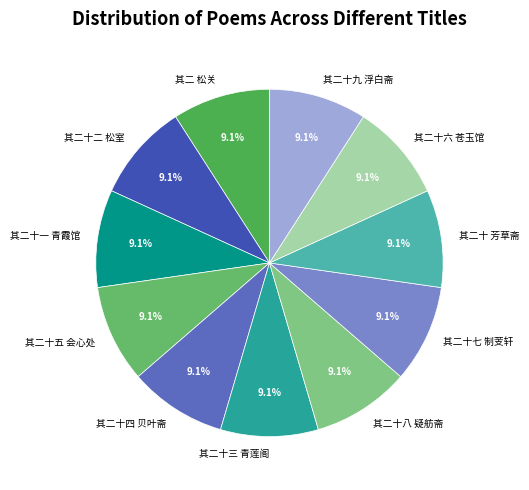

To the nearest percent, what portion does 其二十八 疑舫斋 represent?

9%